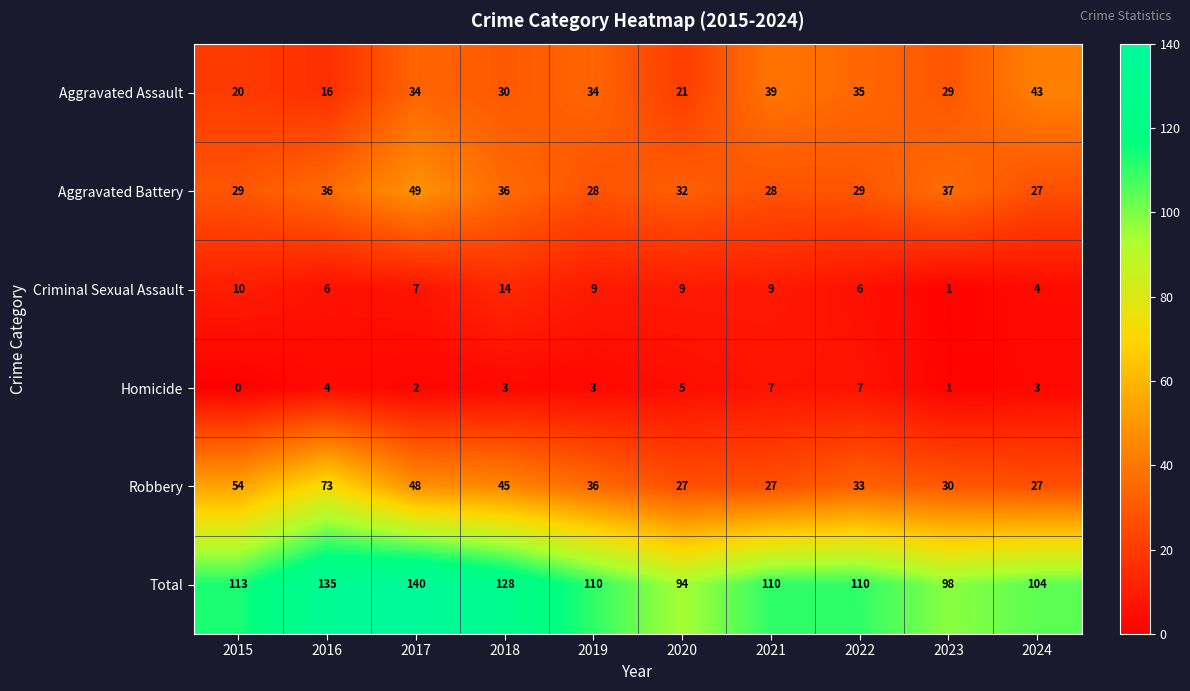

Rank the series at 2019 from highest to lowest value.

Total, Robbery, Aggravated Assault, Aggravated Battery, Criminal Sexual Assault, Homicide